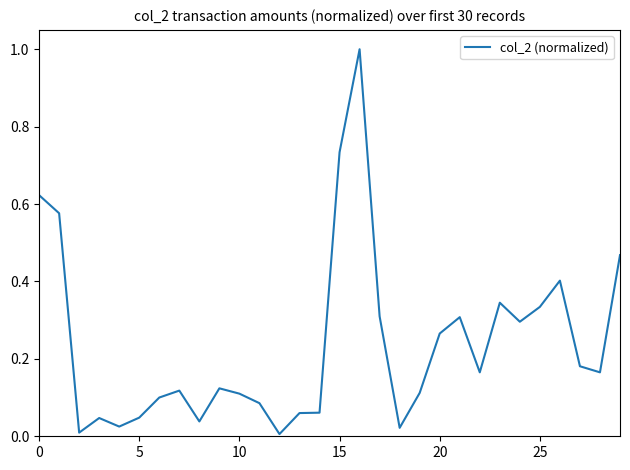

What is the maximum value shown in the chart?

1.0